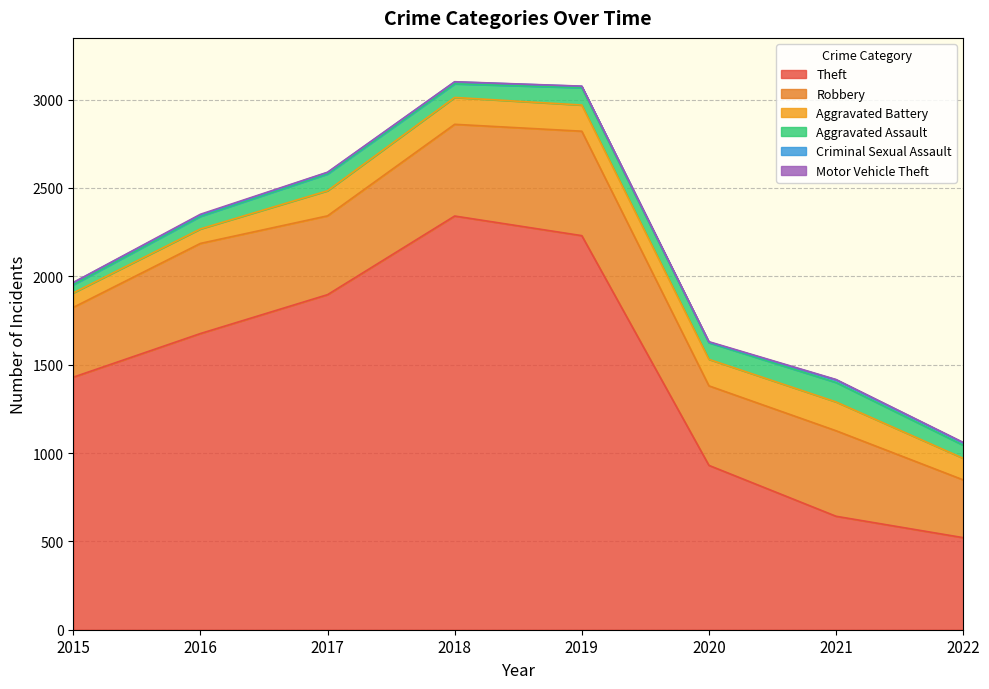

Does the chart have visible grid lines?

Yes